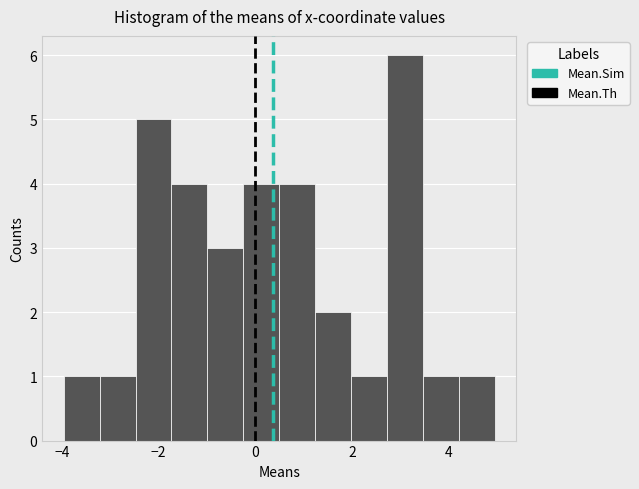

Read against the x-axis, roughly where is the centre of the tallest bar?

3.0